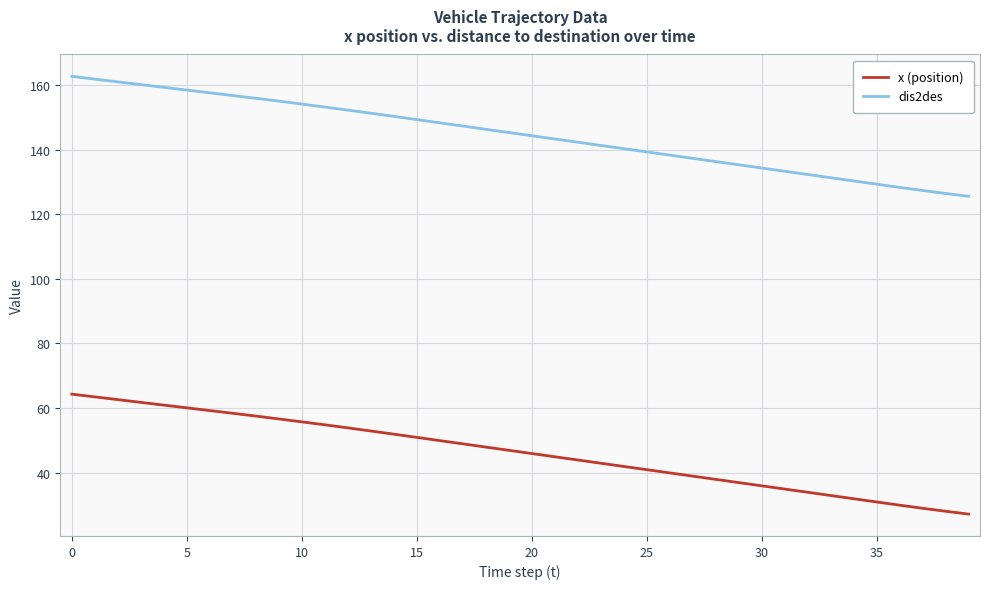

True or false: x (position) and dis2des intersect in this chart.

False